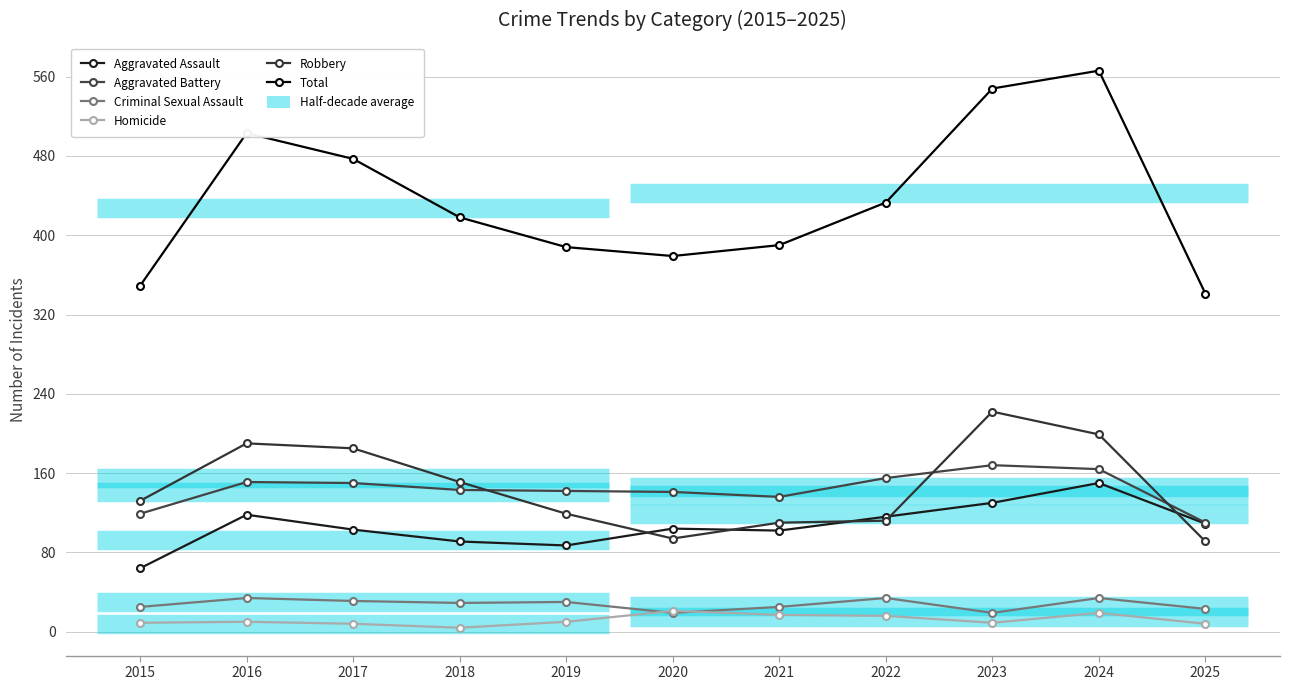

At which label does Robbery first exceed 132?

2016